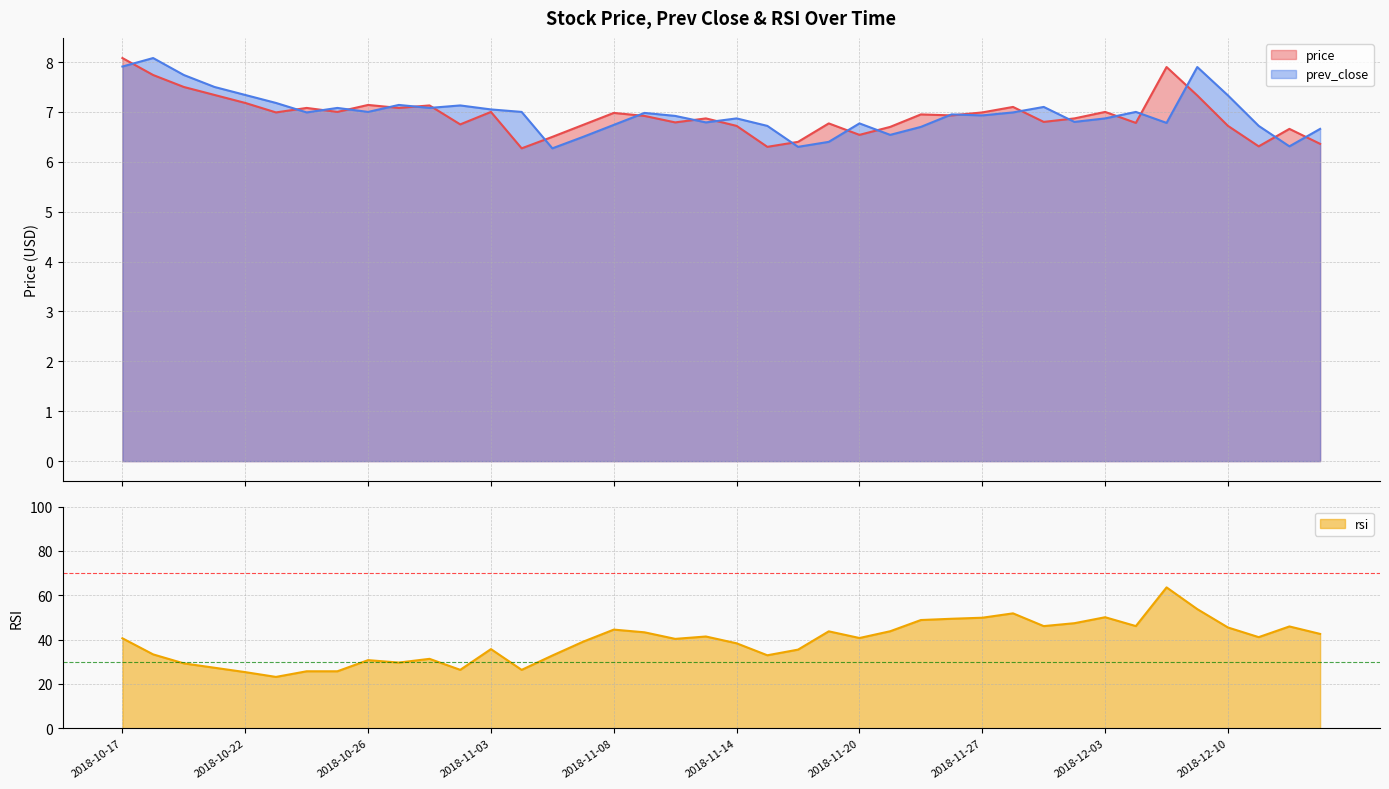

True or false: prev_close and rsi cross at least once.

False